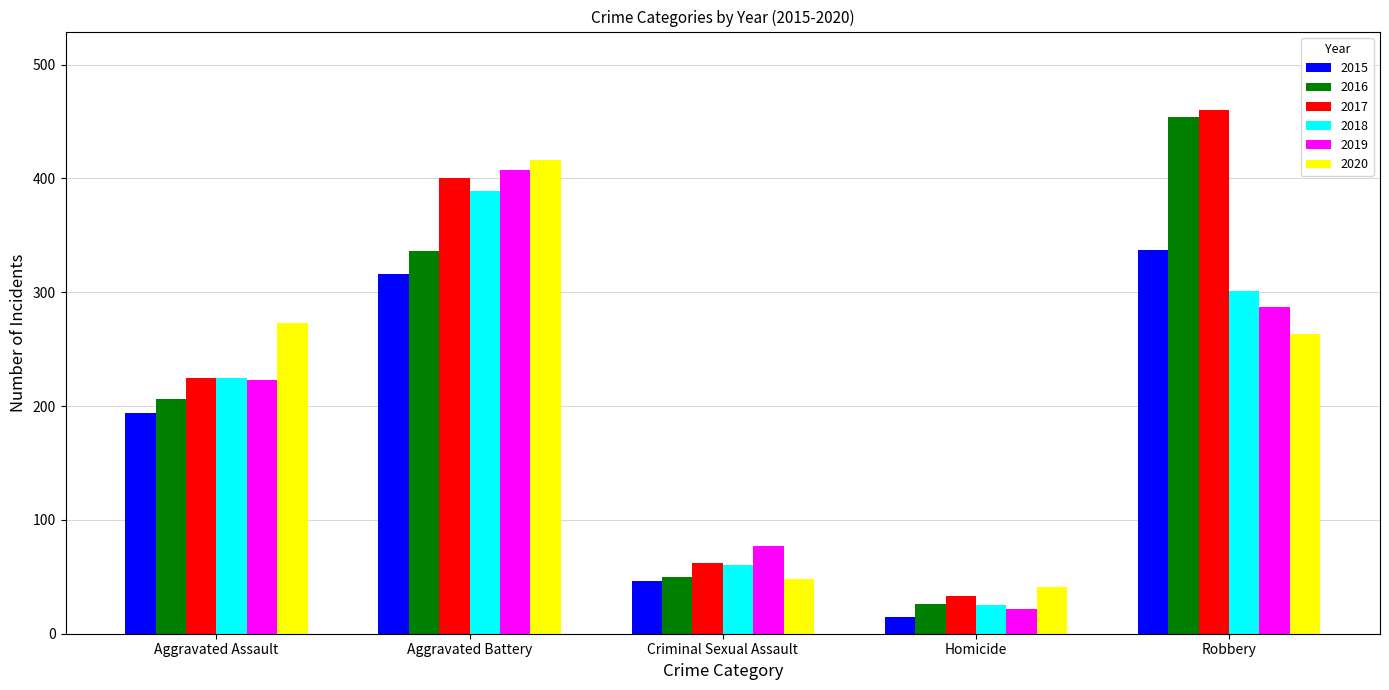

How many groups of bars are there?

5